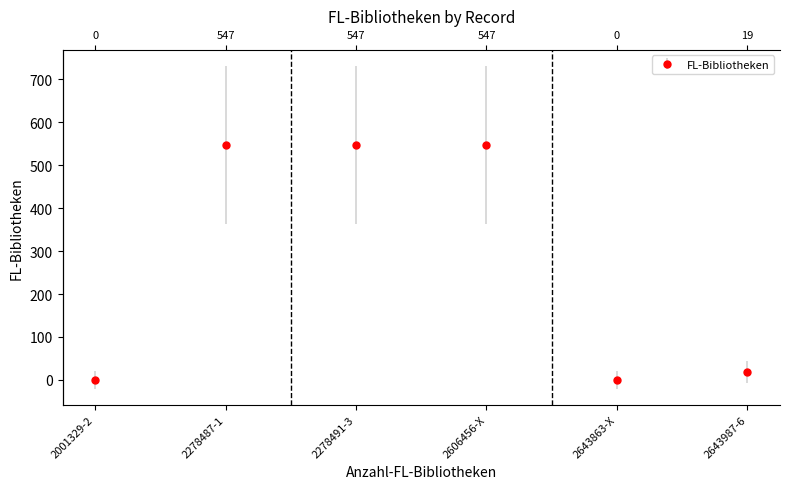

Which label corresponds to the smallest value in the chart?

2001329-2